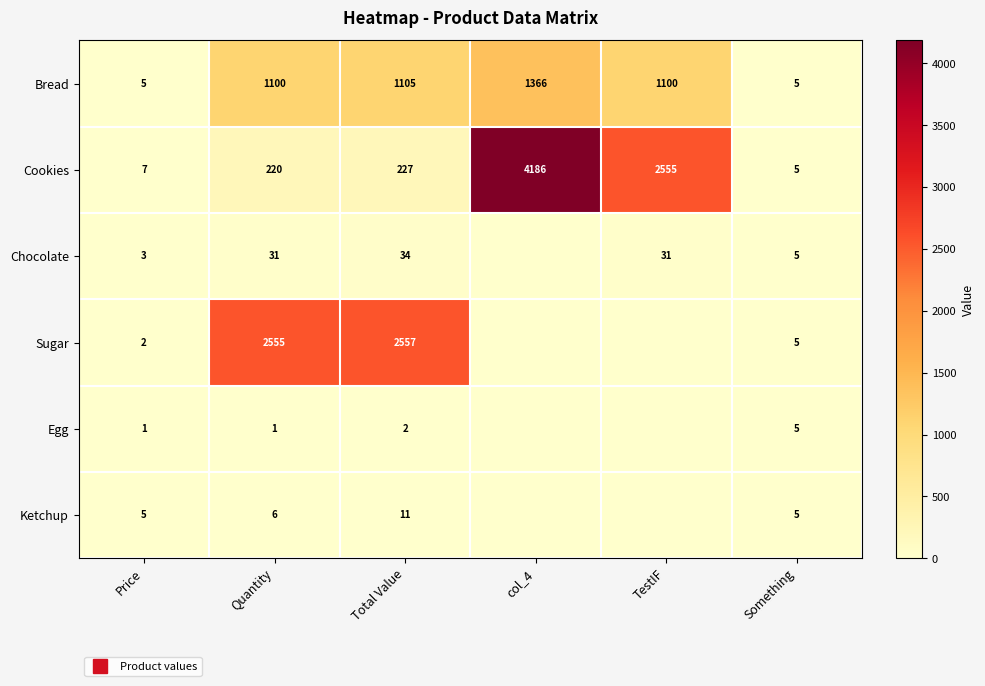

Which category has the lowest value in the Bread series?

Price